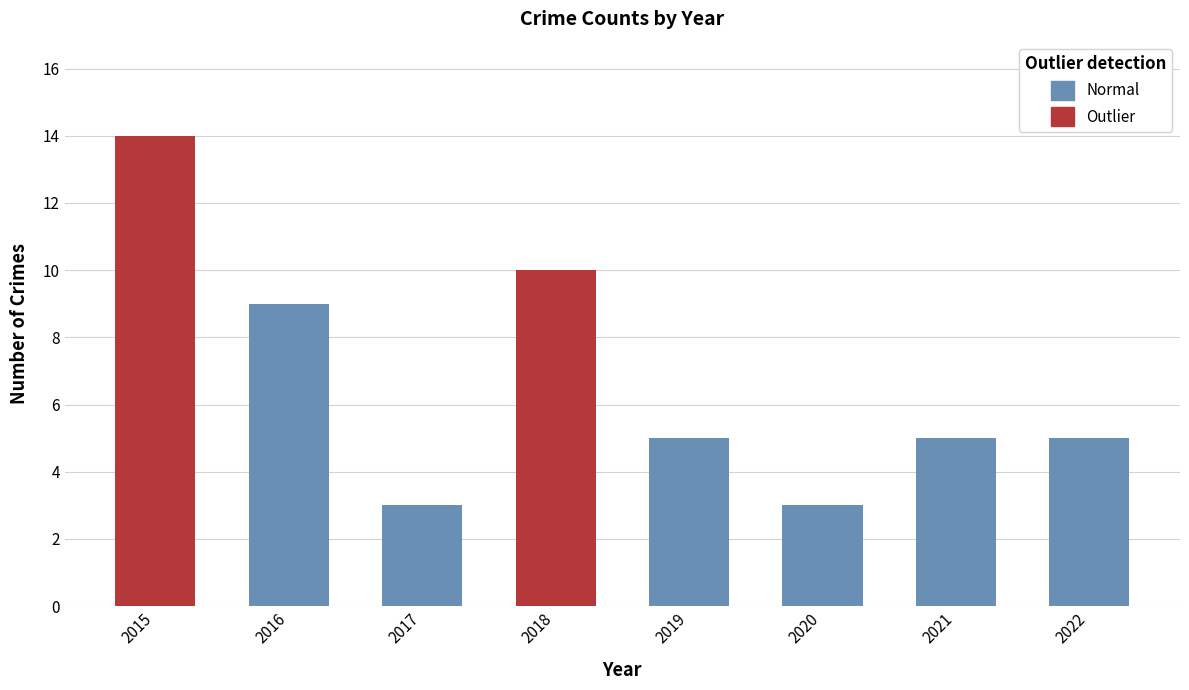

At which category is the sum across all series the highest?

2015